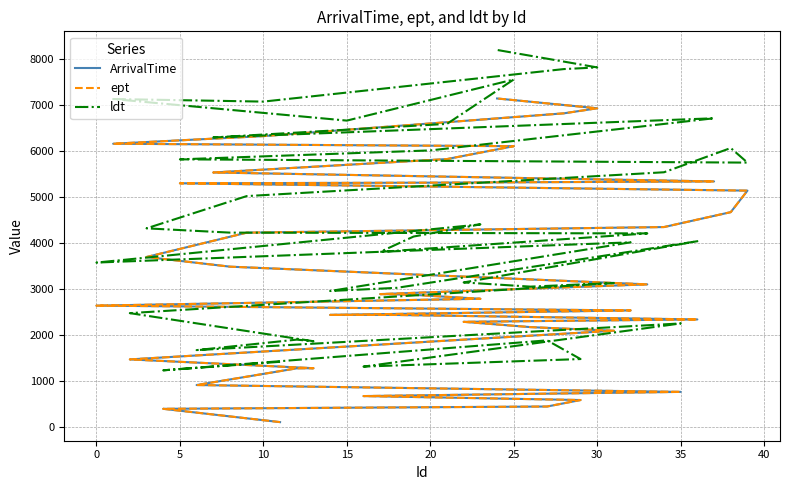

True or false: ArrivalTime and ept cross at least once.

False